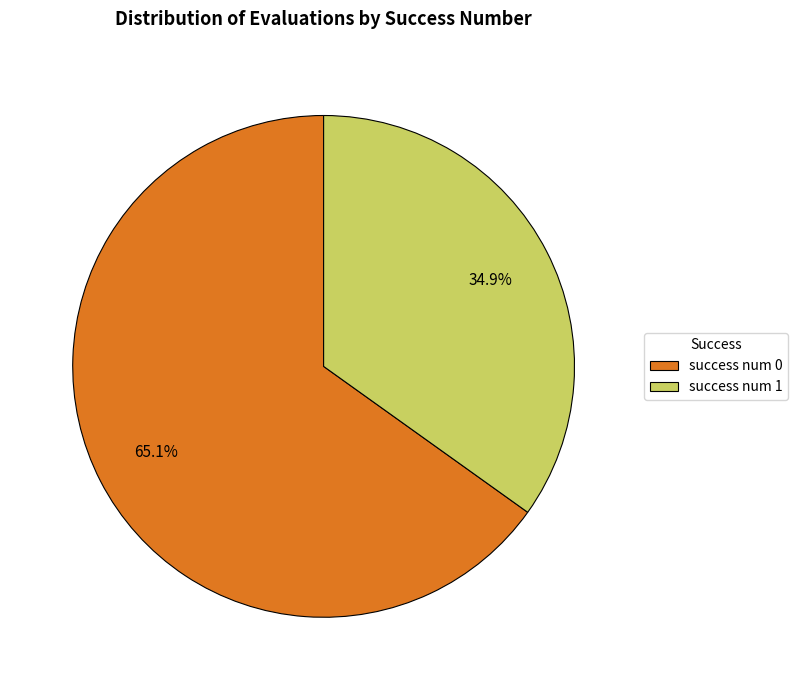

What is the total percentage of success num 1 and success num 0?

100.0%